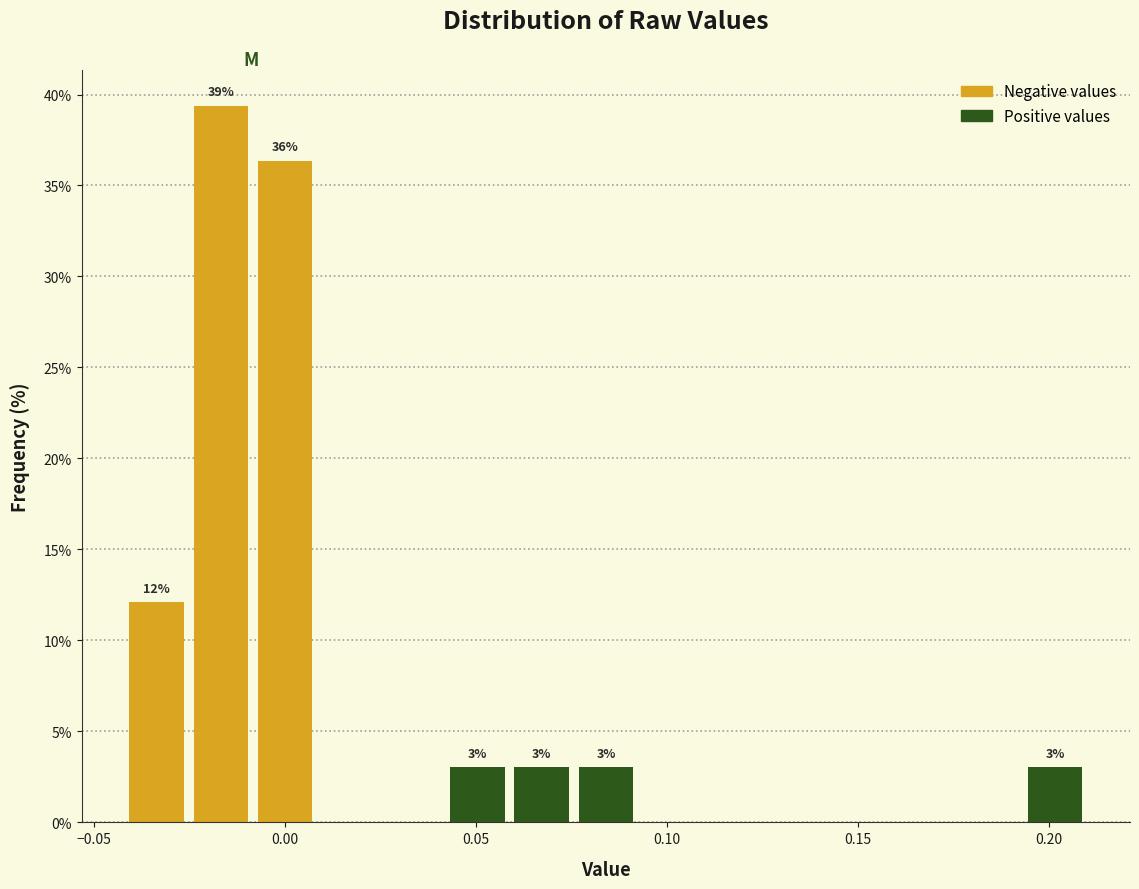

Read against the x-axis, roughly where is the centre of the tallest bar?

-0.015